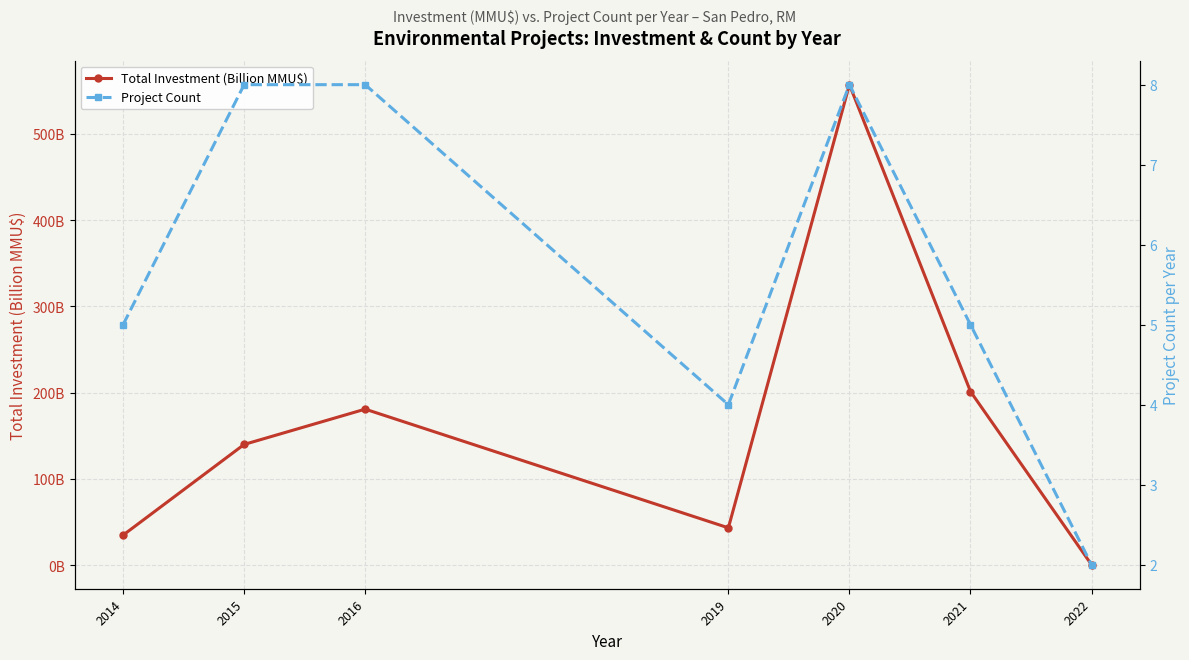

How many interior local peaks does the Project Count series have?

1